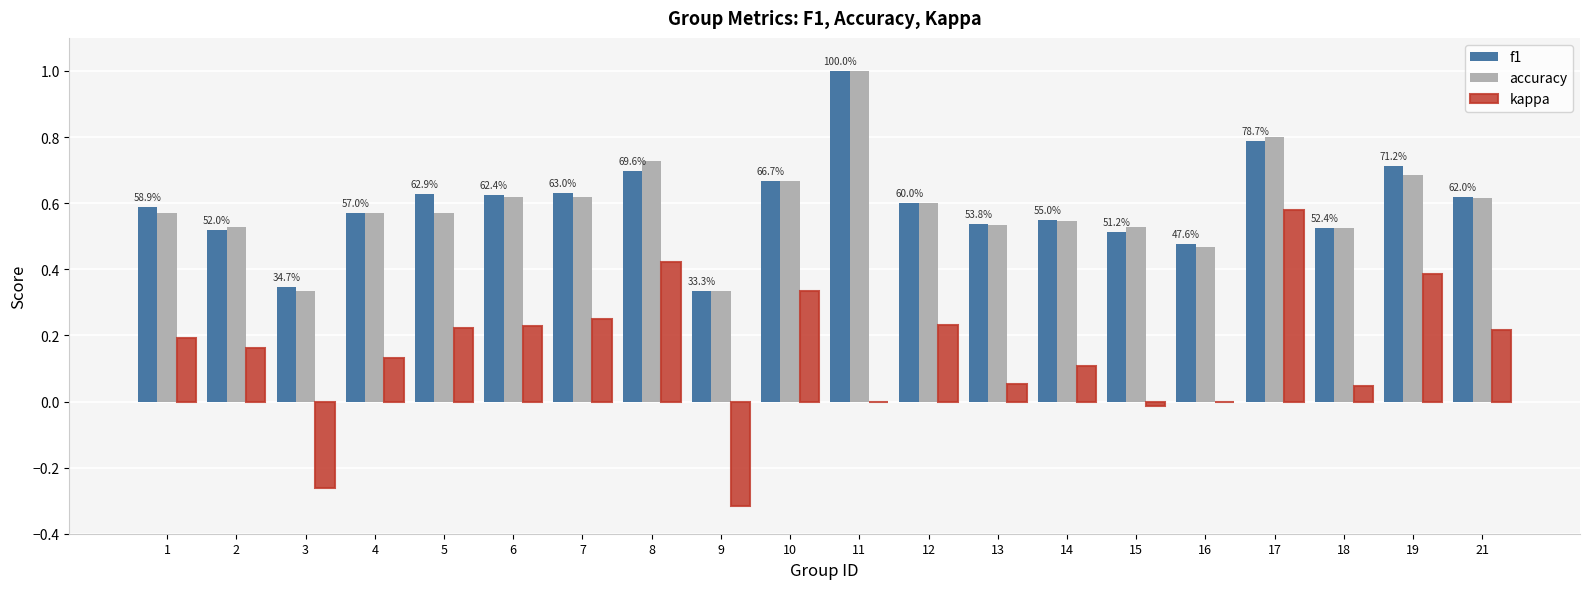

Between 2 and 21, which series saw the biggest shift?

f1